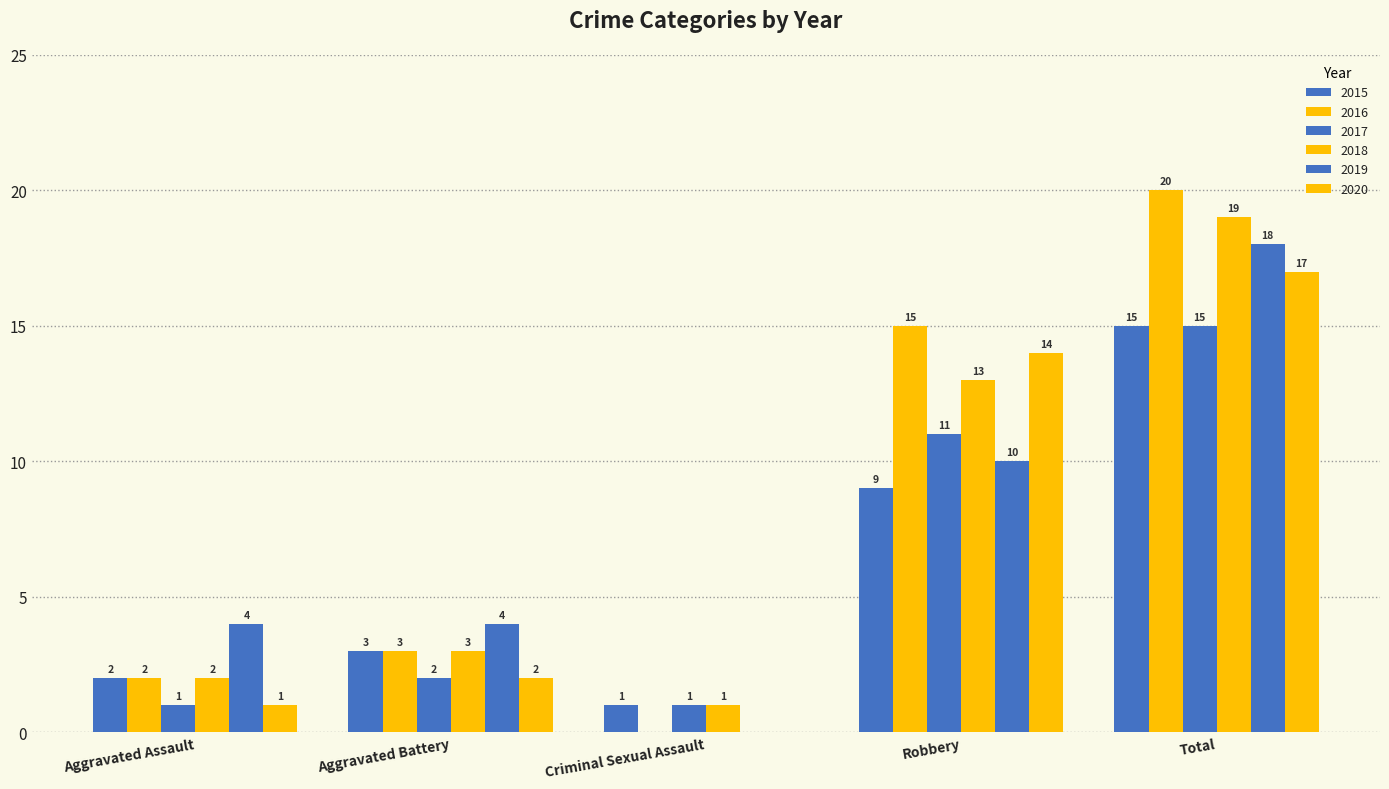

How many groups of bars are there?

5